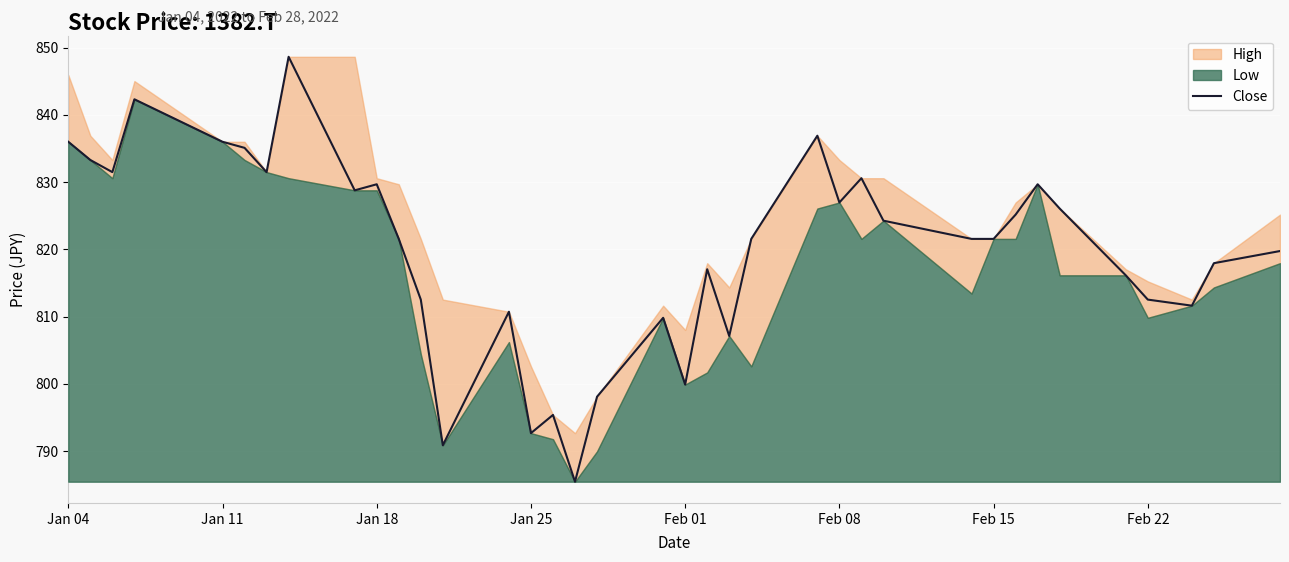

What is the minimum value shown in the chart?

785.5